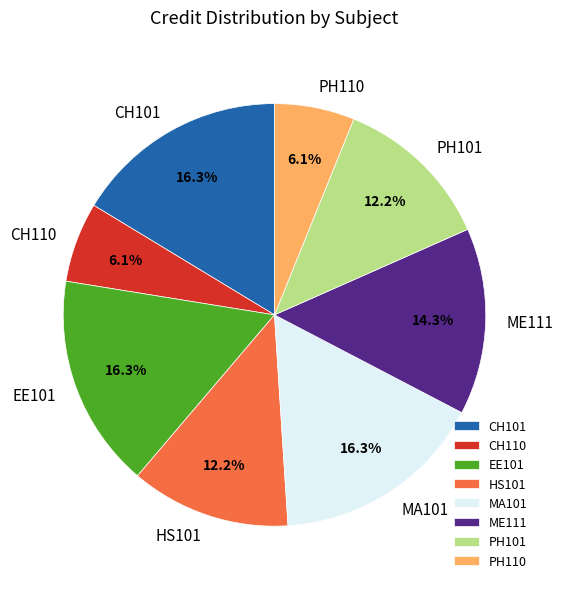

Approximately how many times larger is the value at MA101 compared to CH110?

2.7